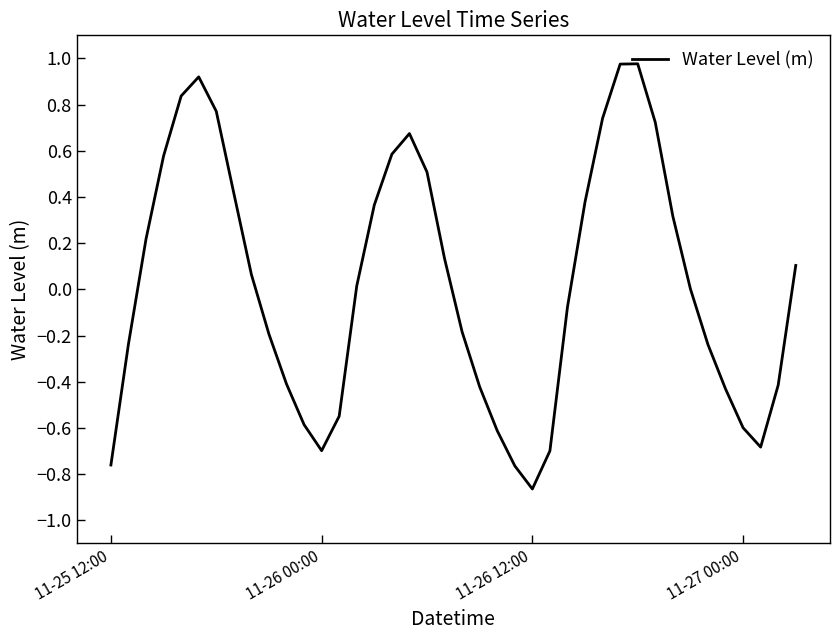

At which category does the chart reach its minimum across all series?

11-26 12:00